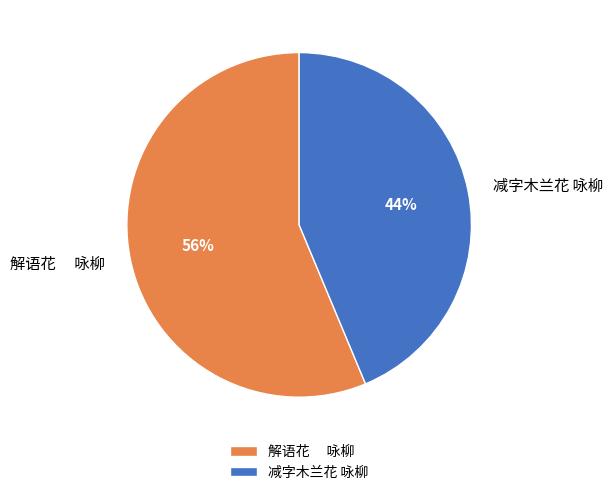

How many slices are in this pie chart?

2